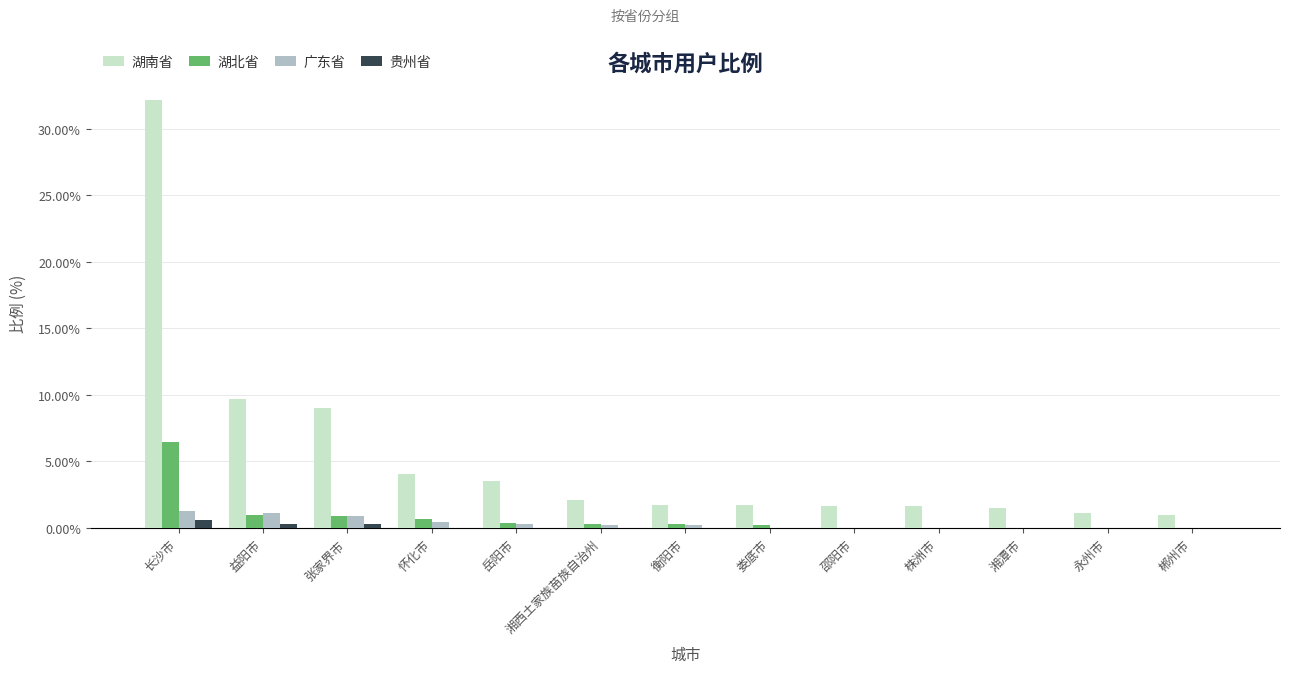

What is the highest value of the 贵州省 series?

0.5